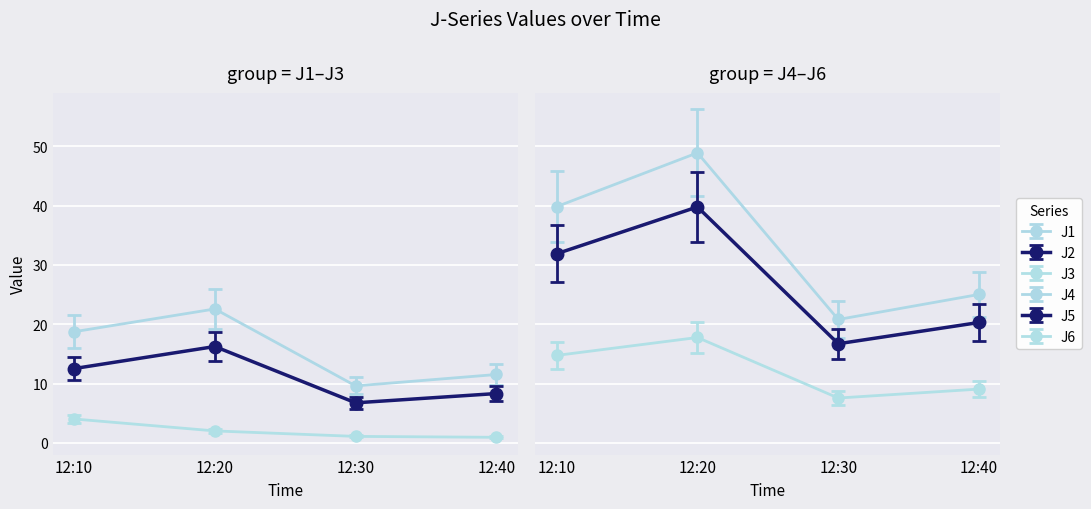

How many data points in J2 are less than 12?

2